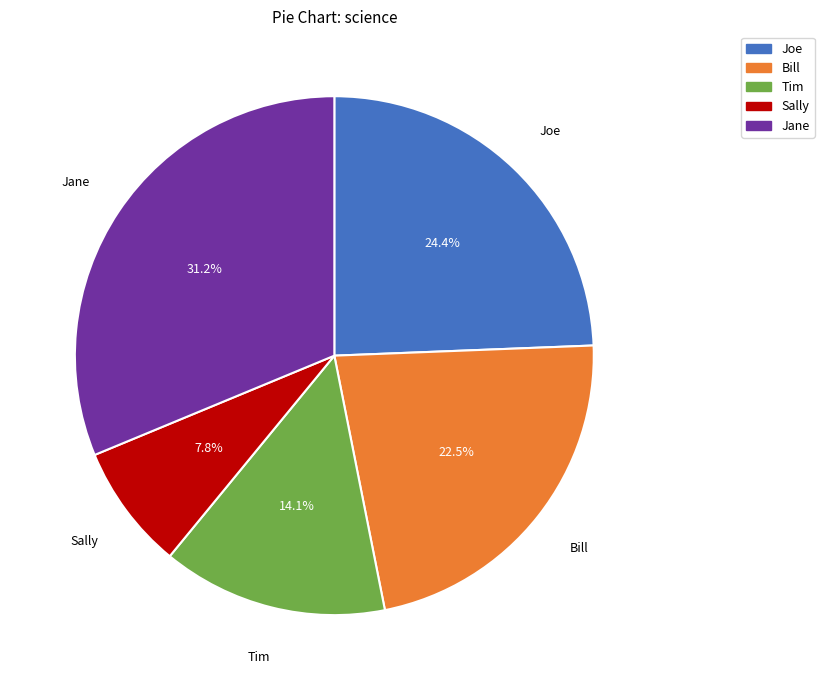

To the nearest percent, what portion does Tim represent?

14%